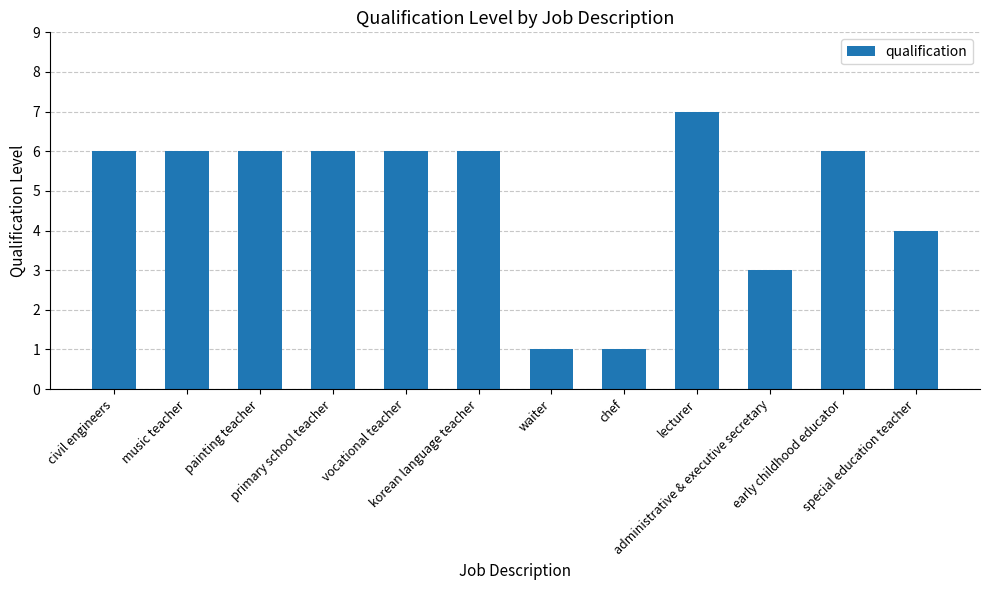

What is the average value?

5